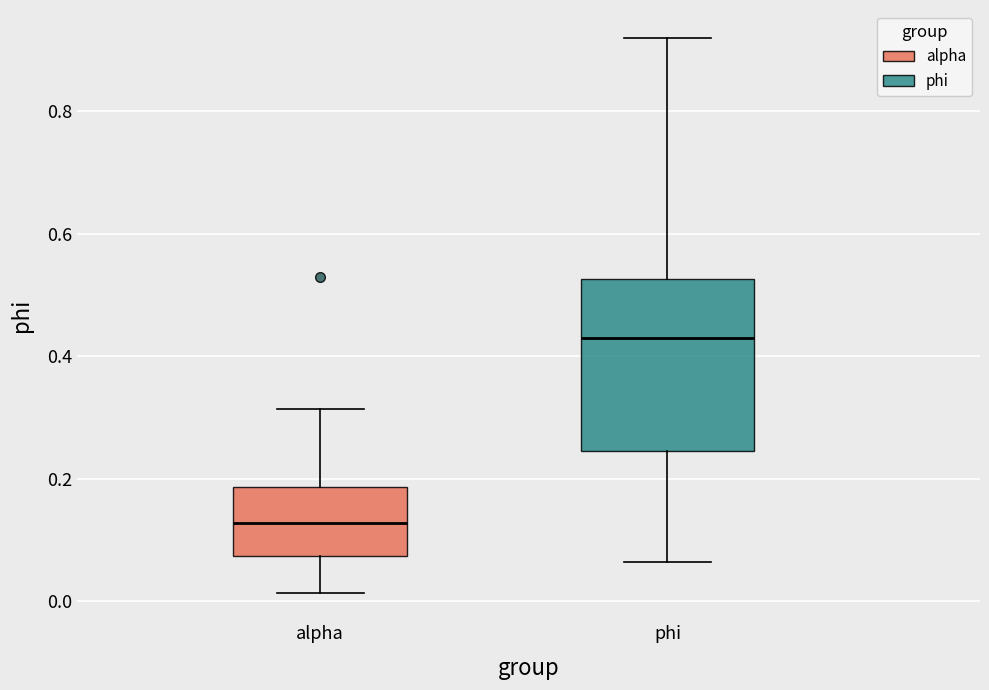

Which box is the tallest, from its lower edge to its upper edge?

phi